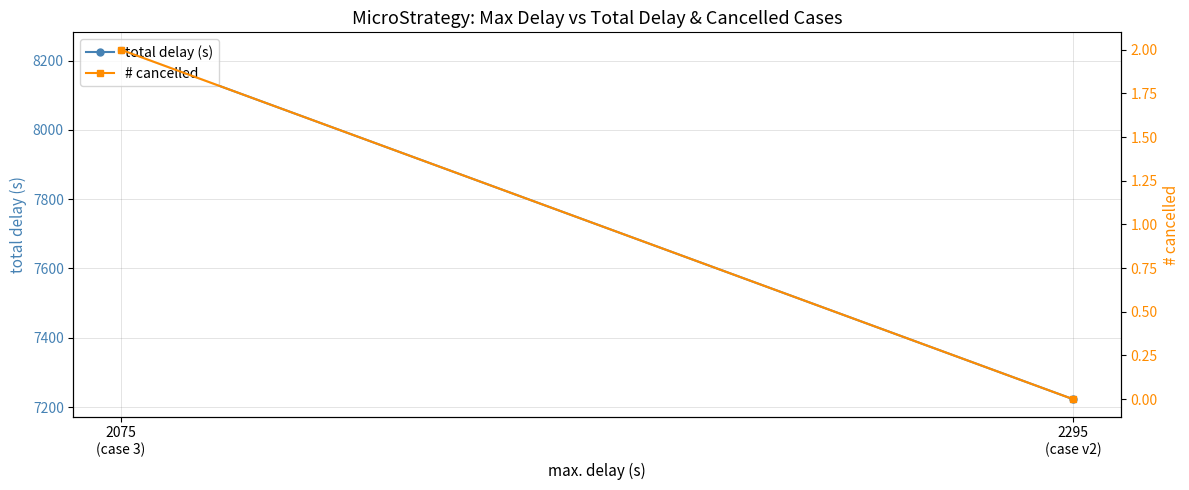

At which category is the sum across all series the highest?

2075
(case 3)